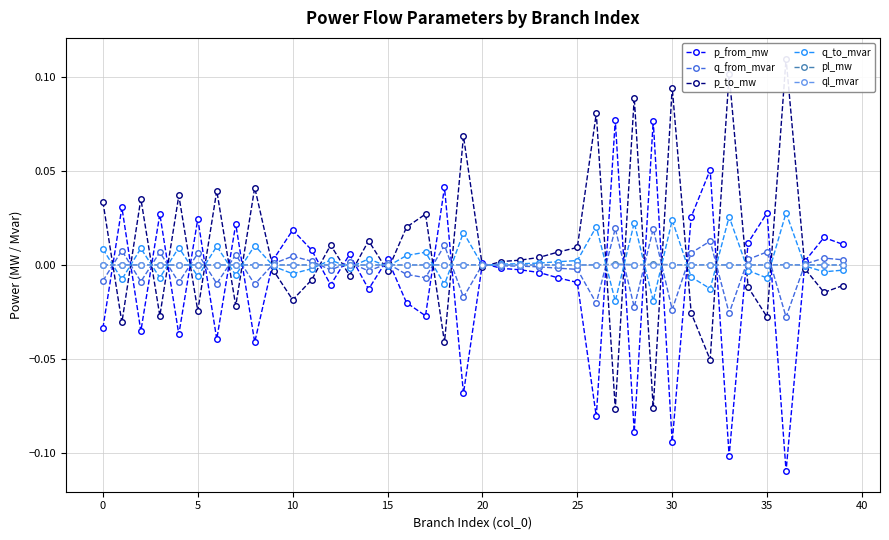

What is the sum of all p_from_mw values?

-0.3